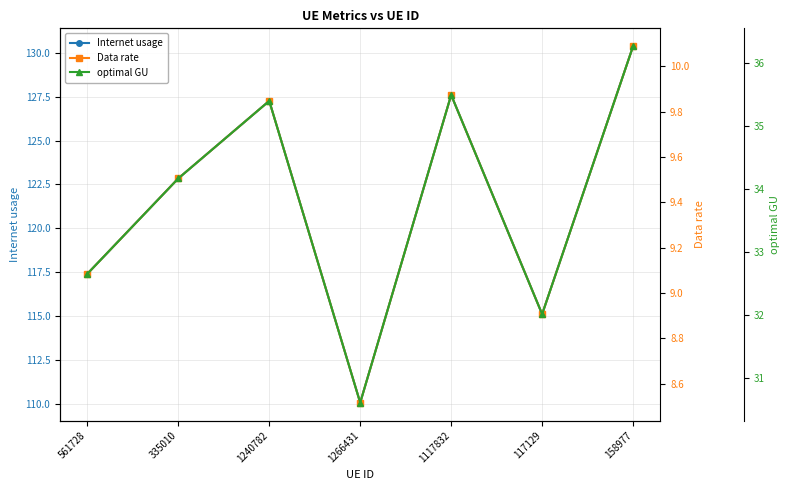

What are all the series names shown in the legend?

Internet usage, Data rate, optimal GU